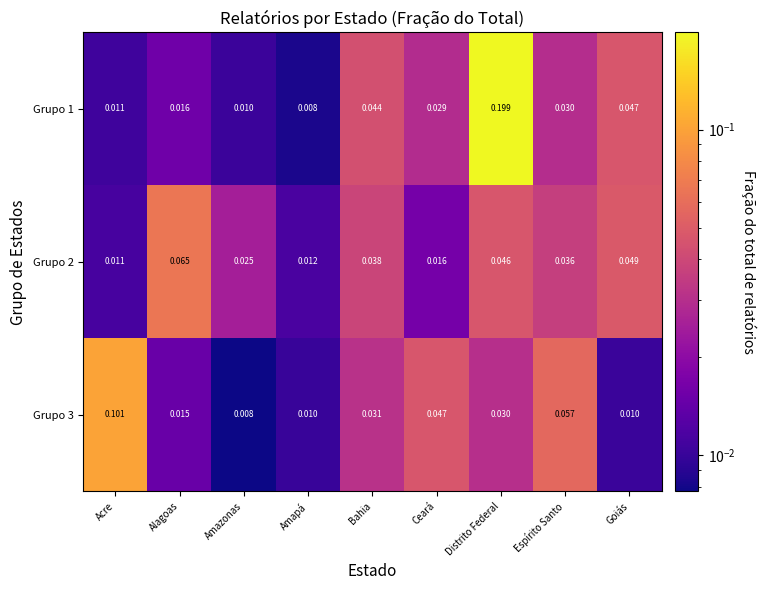

At which category is the sum across all series the highest?

Distrito Federal